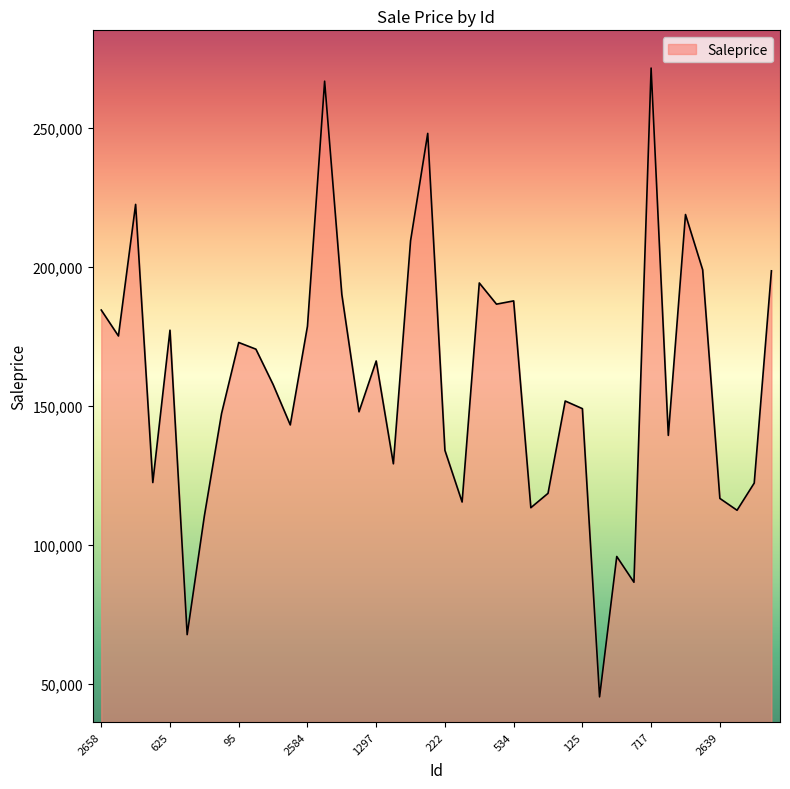

Count the number of data series in this chart.

1